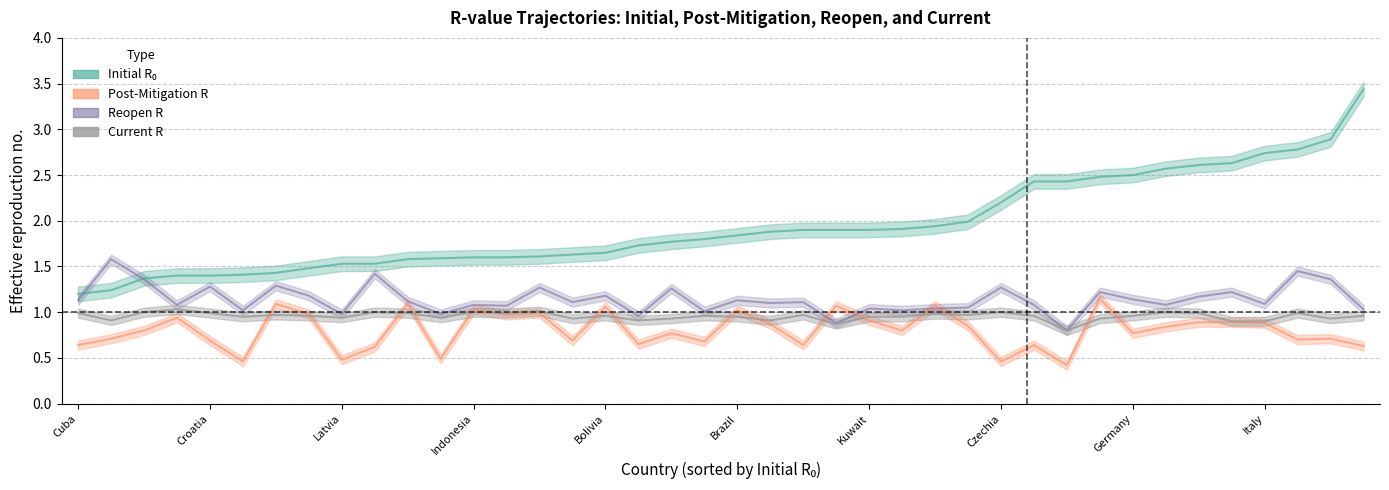

What is the maximum value shown in the chart?

3.4